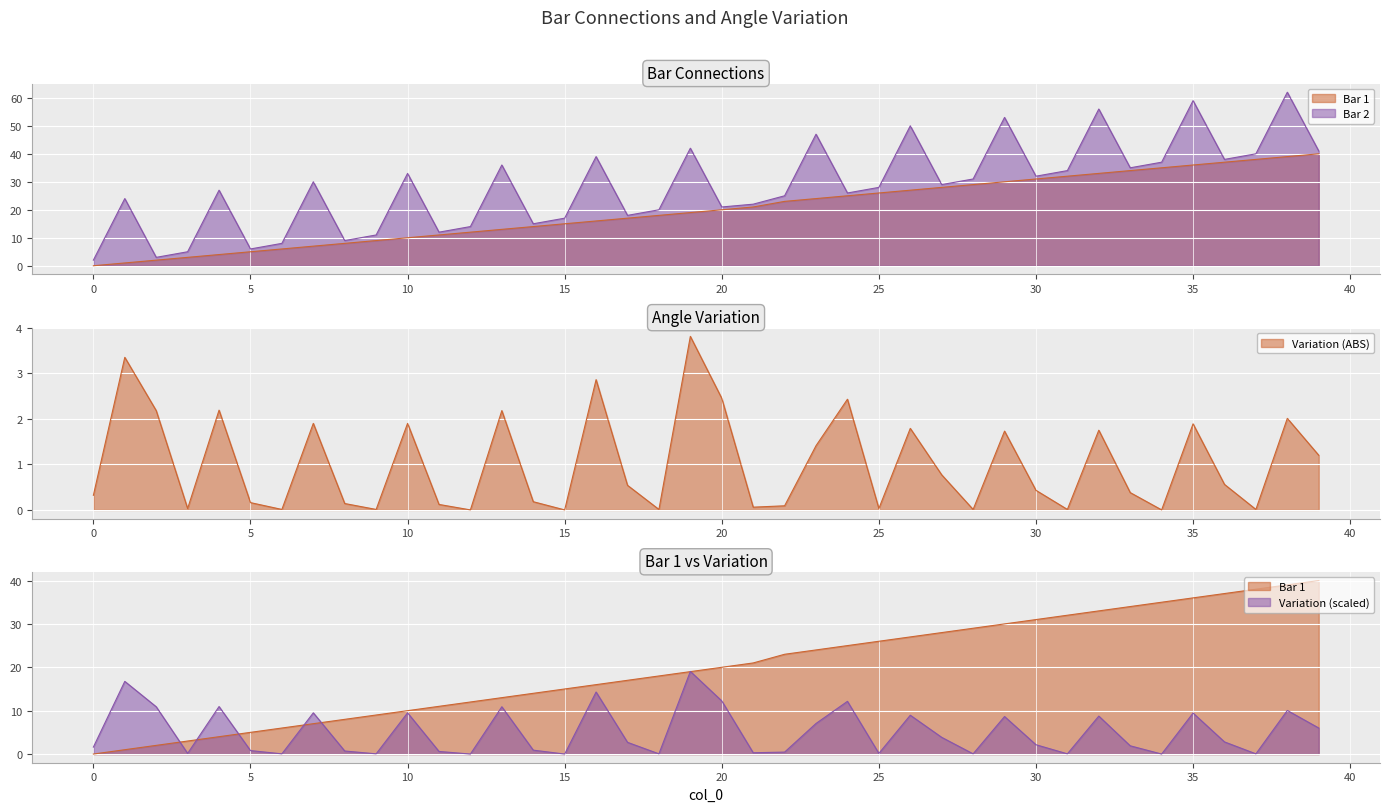

Reading left to right, extract all data points from this chart.

Bar 1: 0=0.0	1=1.0	2=2.0	3=3.0	4=4.0	5=5.0	6=6.0	7=7.0	8=8.0	9=9.0	10=10.0	11=11.0	12=12.0	13=13.0	14=14.0	15=15.0	16=16.0	17=17.0	18=18.0	19=19.0	20=20.0	21=21.0	22=23.0	23=24.0	24=25.0	25=26.0	26=27.0	27=28.0	28=29.0	29=30.0	30=31.0	31=32.0	32=33.0	33=34.0	34=35.0	35=36.0	36=37.0	37=38.0	38=39.0	39=40.0
Bar 2: 0=2.0	1=24.0	2=3.0	3=5.0	4=27.0	5=6.0	6=8.0	7=30.0	8=9.0	9=11.0	10=33.0	11=12.0	12=14.0	13=36.0	14=15.0	15=17.0	16=39.0	17=18.0	18=20.0	19=42.0	20=21.0	21=22.0	22=25.0	23=47.0	24=26.0	25=28.0	26=50.0	27=29.0	28=31.0	29=53.0	30=32.0	31=34.0	32=56.0	33=35.0	34=37.0	35=59.0	36=38.0	37=40.0	38=62.0	39=41.0
Variation (ABS): 0=0.3	1=3.4	2=2.2	3=0.0	4=2.2	5=0.2	6=0.0	7=1.9	8=0.1	9=0.0	10=1.9	11=0.1	12=0.0	13=2.2	14=0.2	15=0.0	16=2.9	17=0.5	18=0.0	19=3.8	20=2.5	21=0.1	22=0.1	23=1.4	24=2.4	25=0.0	26=1.8	27=0.8	28=0.0	29=1.7	30=0.4	31=0.0	32=1.8	33=0.4	34=0.0	35=1.9	36=0.6	37=0.0	38=2.0	39=1.2